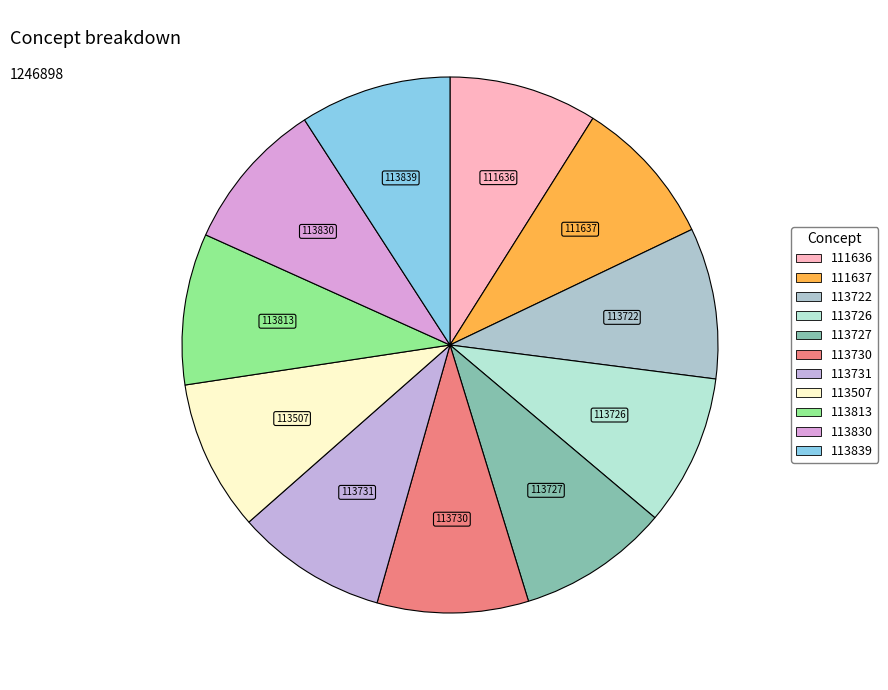

Approximately how many times larger is the value at 113730 compared to 113830?

1.0